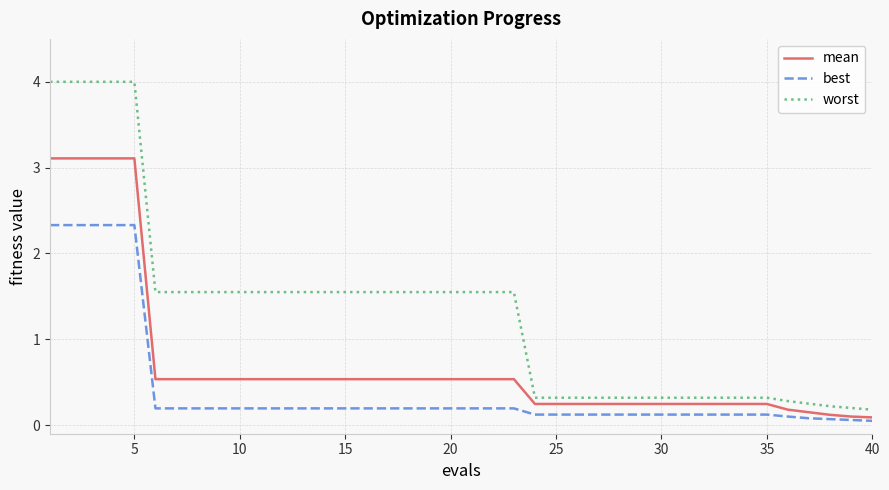

Rank the series by their average value, from lowest to highest.

best, mean, worst